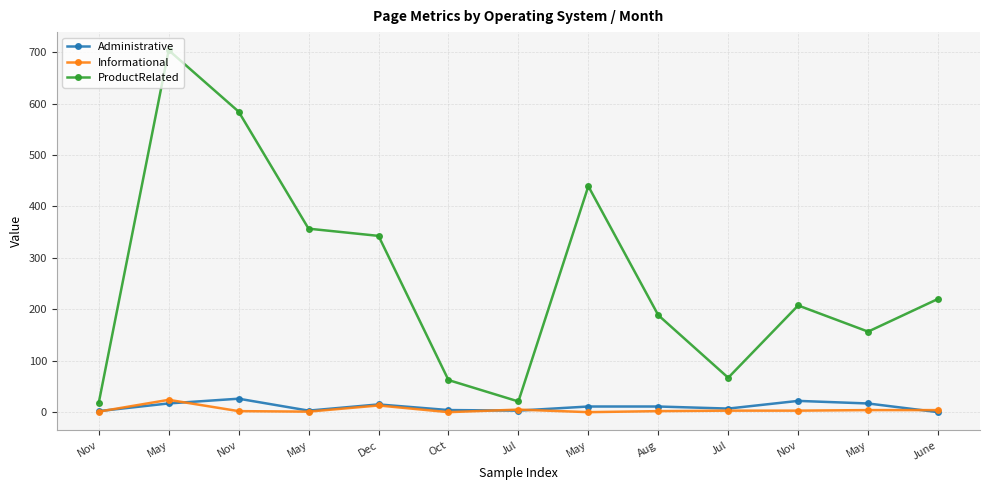

At which category does the chart reach its peak across all series?

May